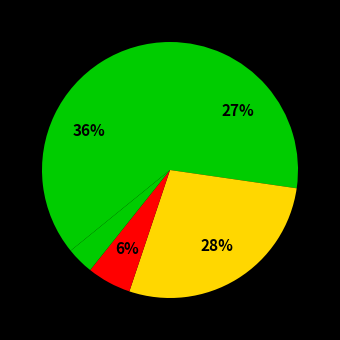

To the nearest percent, what is the difference between the largest and smallest slice percentages?

32%